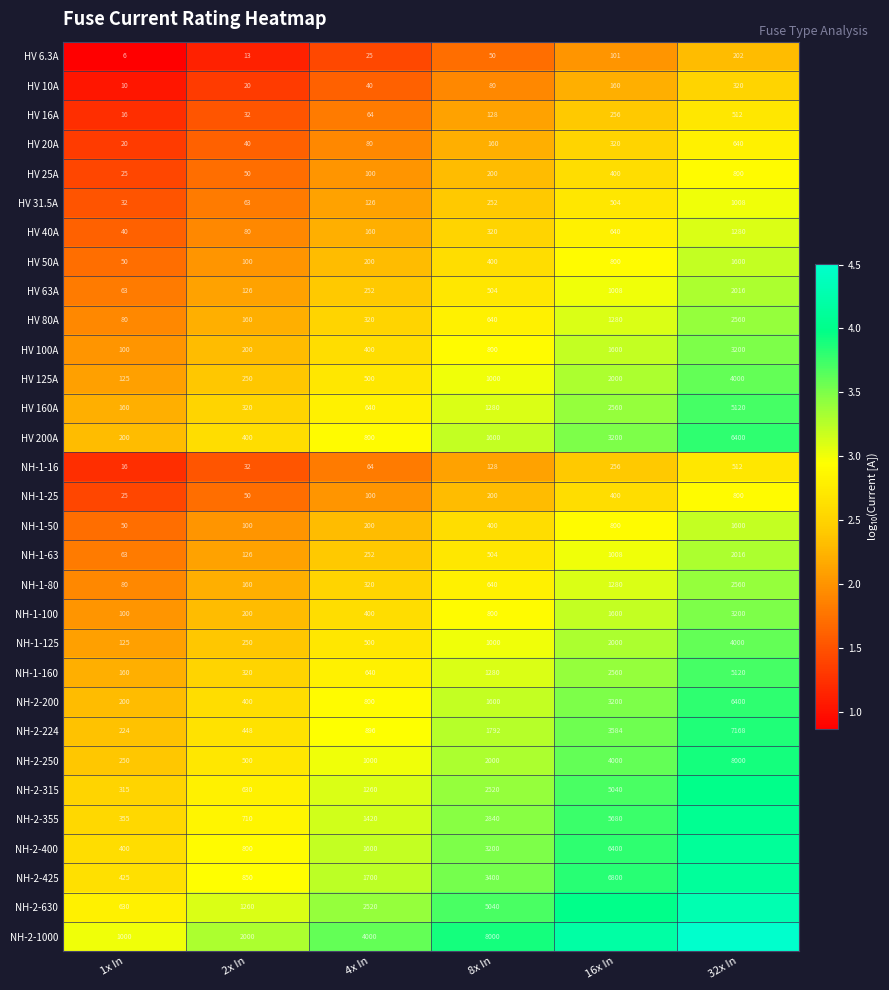

Is the value of HV 80A at 8x In greater than the value of HV 125A at 16x In?

No